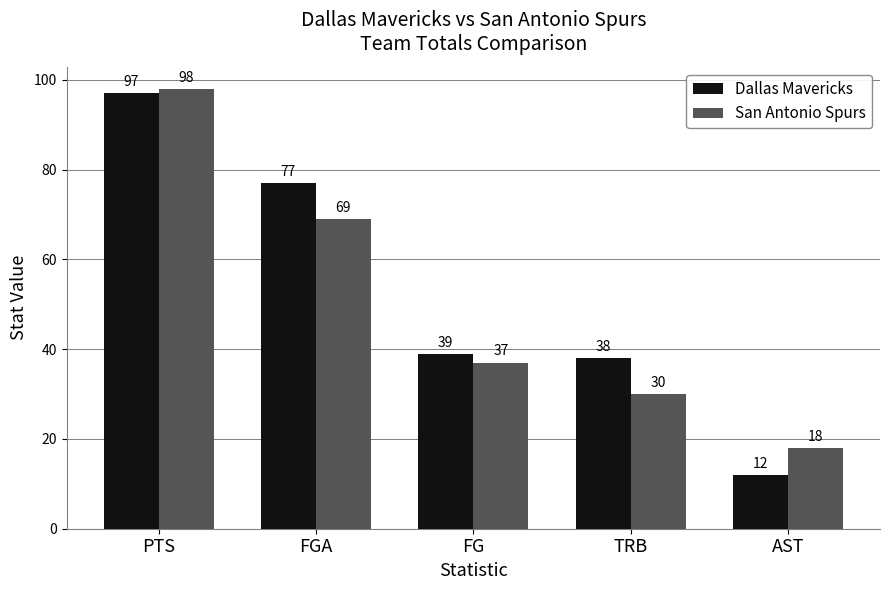

How many values in the San Antonio Spurs series are below 37?

2